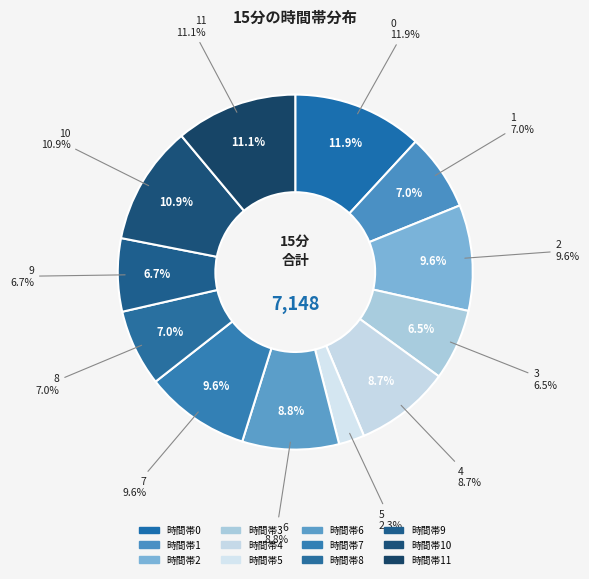

To the nearest percent, what is the difference between the largest and smallest slice percentages?

10%